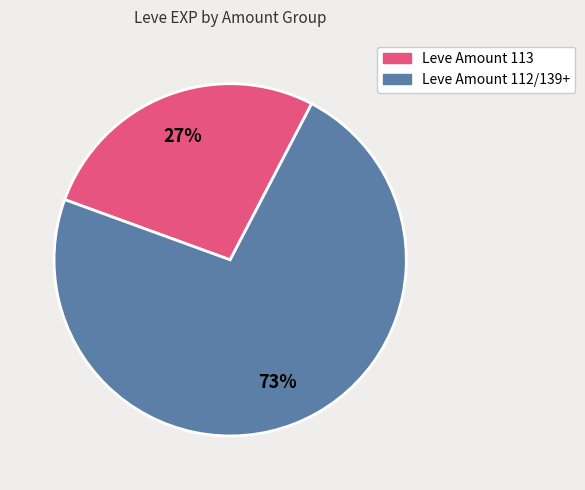

Is there a majority slice in this chart?

Yes